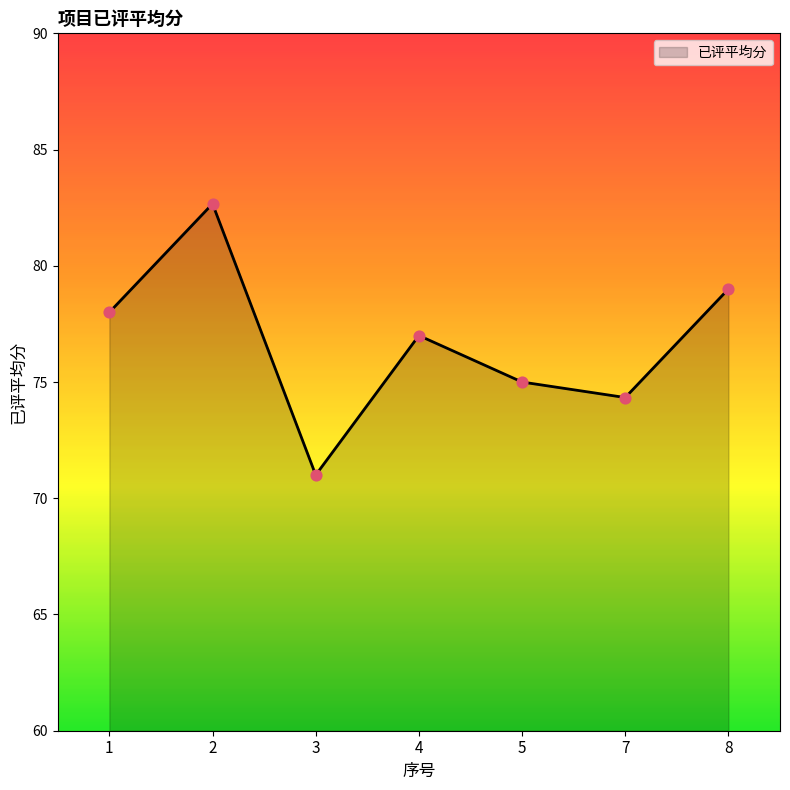

What is the change in value from 1 to 8?

+1.0